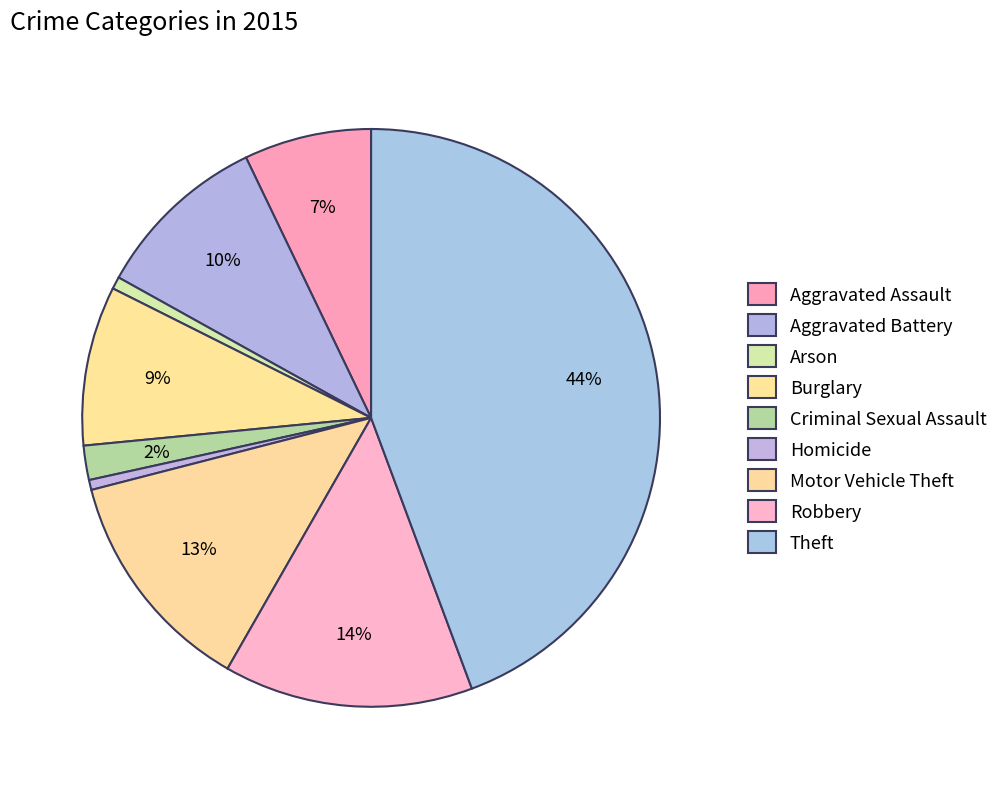

What is the largest slice in the pie chart?

Theft